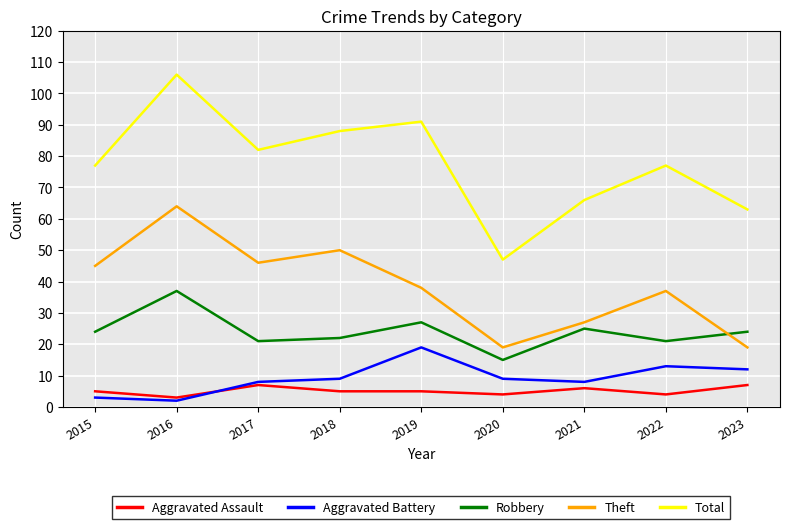

At 2017, list the series in order from largest to smallest.

Total, Theft, Robbery, Aggravated Battery, Aggravated Assault